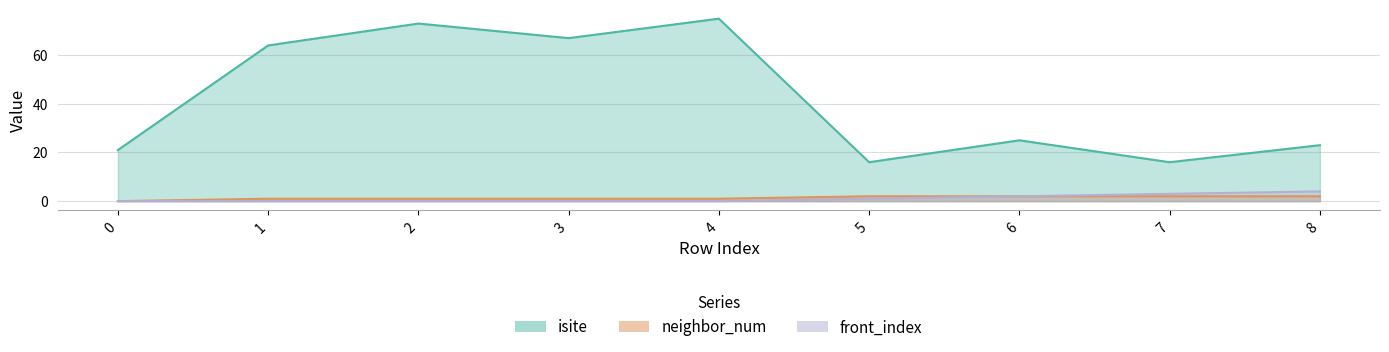

Reading left to right, what are all the values shown in this chart?

isite: 21	64	73	67	75	16	25	16	23
neighbor_num: 0	1	1	1	1	2	2	2	2
front_index: 0	0	0	0	0	1	2	3	4